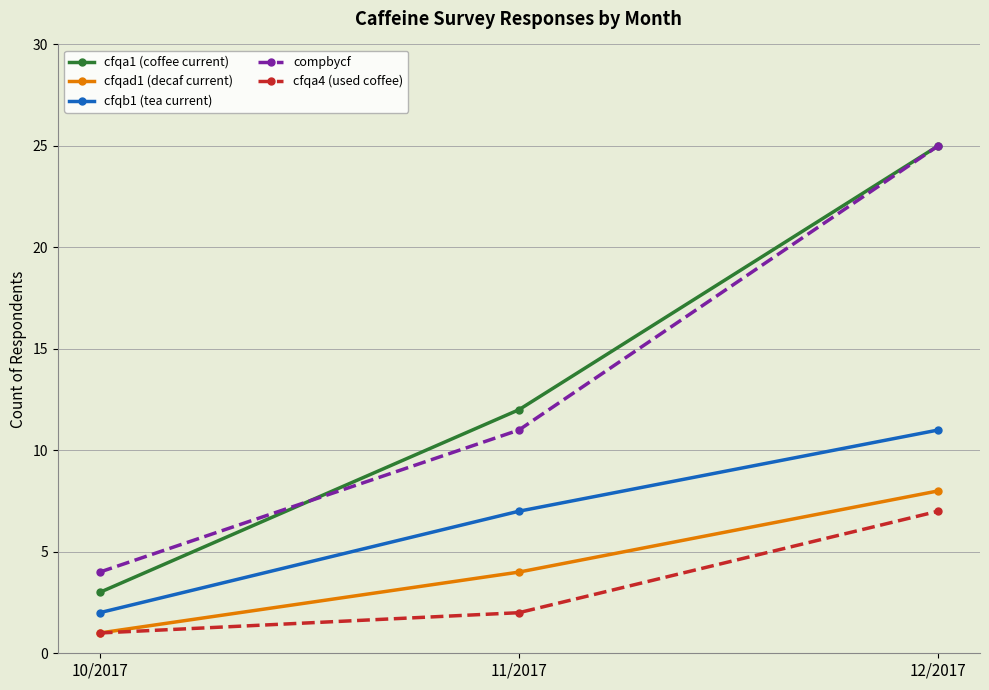

Reading right to left, what are all the values shown in this chart?

cfqa1 (coffee current): 12/2017=25	11/2017=12	10/2017=3
cfqad1 (decaf current): 12/2017=8	11/2017=4	10/2017=1
cfqb1 (tea current): 12/2017=11	11/2017=7	10/2017=2
compbycf: 12/2017=25	11/2017=11	10/2017=4
cfqa4 (used coffee): 12/2017=7	11/2017=2	10/2017=1